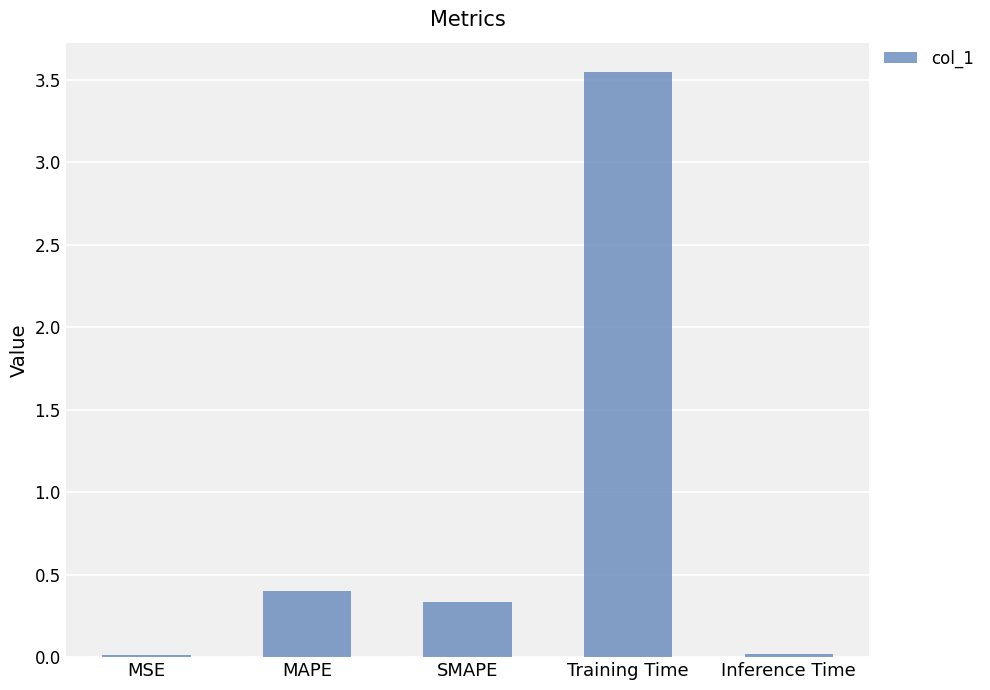

What is the difference between the second highest and minimum values?

0.4